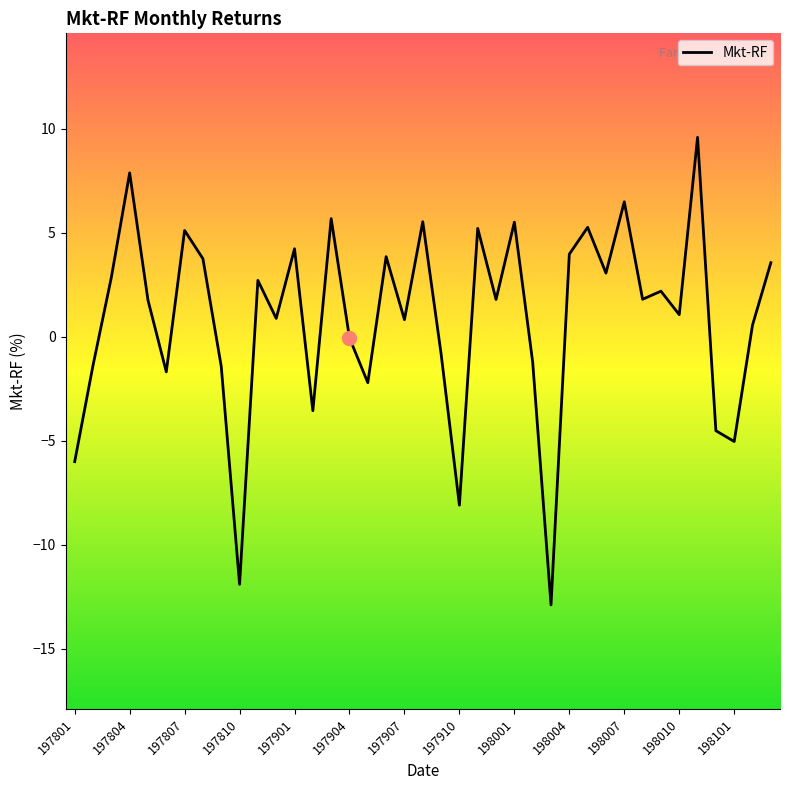

At which category does the chart reach its peak across all series?

34